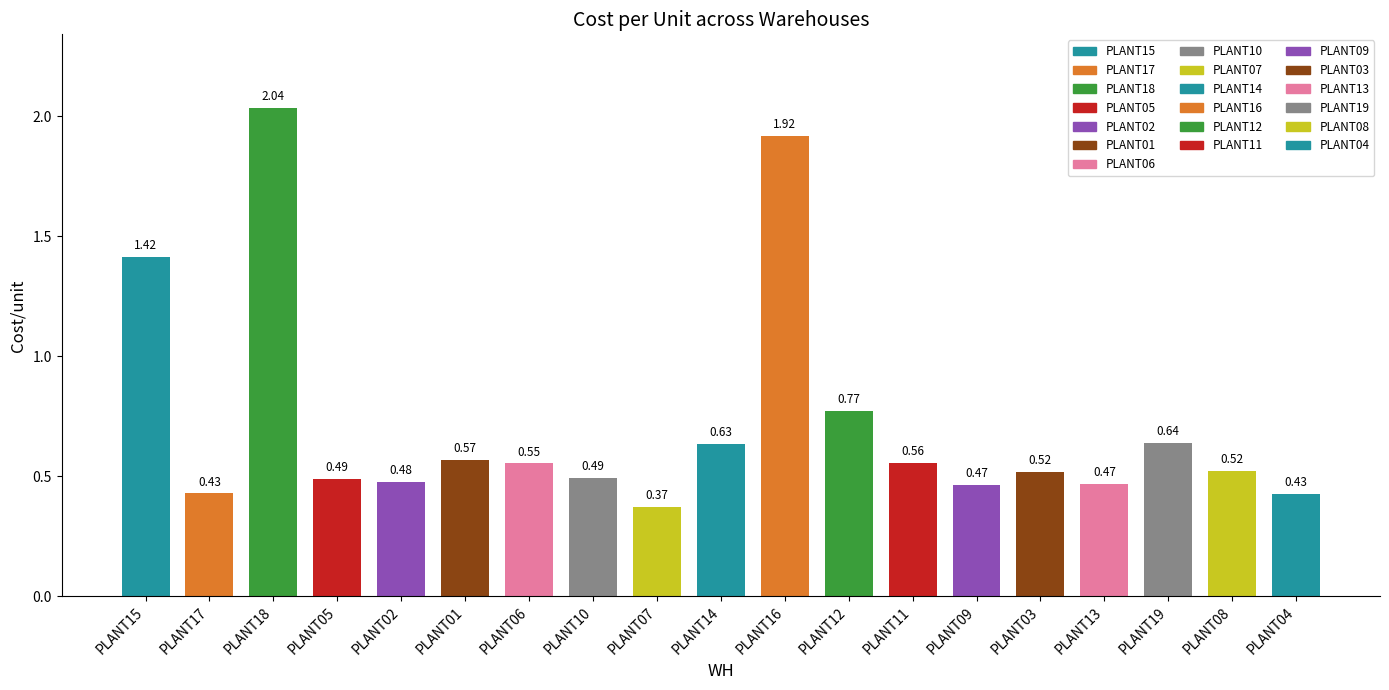

Between PLANT19 and PLANT15, which is larger?

PLANT15